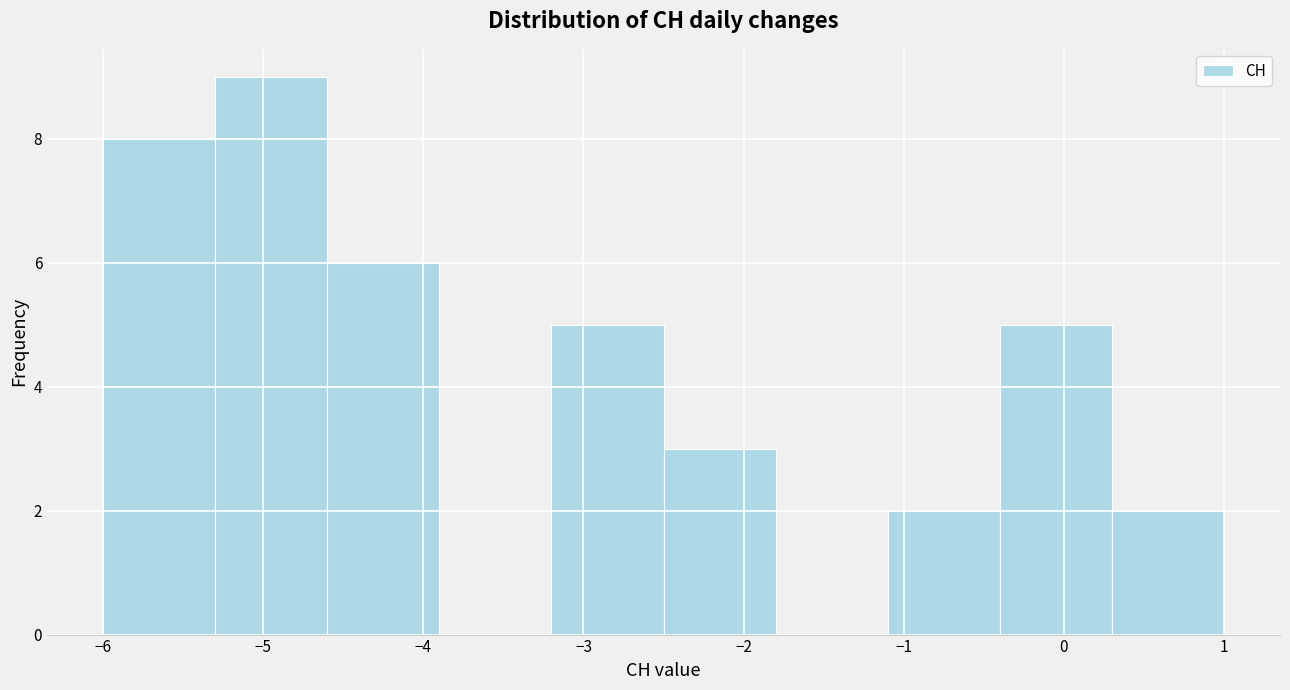

What is the height of the bar covering -5.3 to -4.6 on the x-axis? The values are not printed on the chart, so give them approximately, as read against the axis.

9